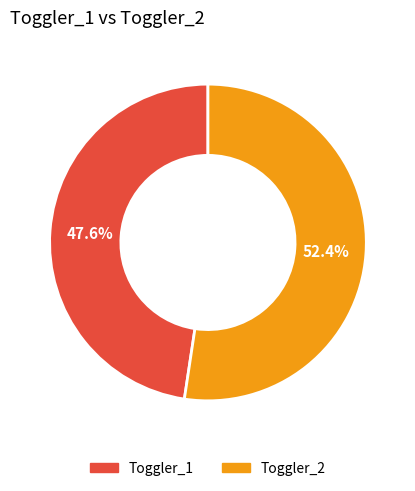

Do Toggler_2 and Toggler_1 together represent more than half of the pie?

Yes